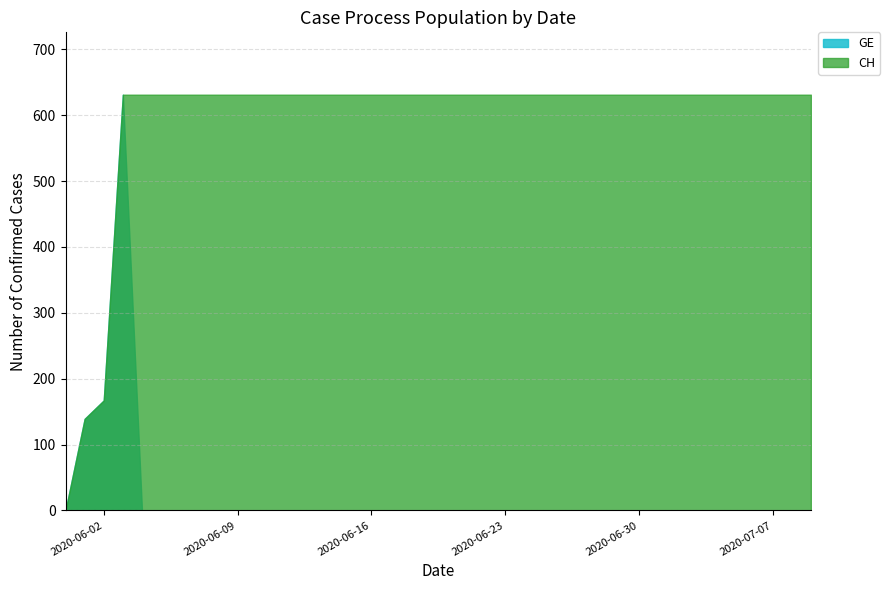

The value of CH at 2020-06-29 is 434. True or false?

False